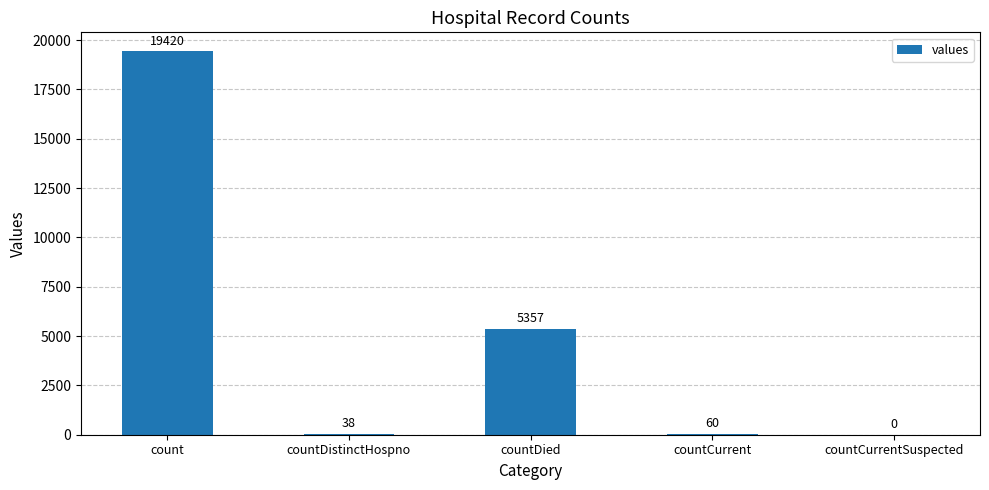

The value at countCurrentSuspected is -9627. True or false?

False